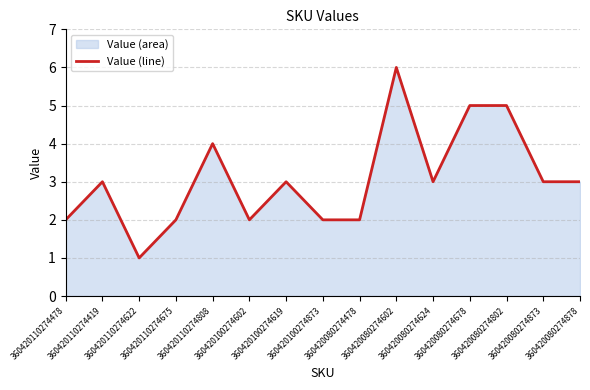

Rank the categories by value from lowest to highest.

360420110274622, 360420110274478, 360420110274675, 360420100274602, 360420100274873, 360420080274478, 360420110274419, 360420100274619, 360420080274624, 360420080274873, 360420080274878, 360420110274808, 360420080274678, 360420080274802, 360420080274602